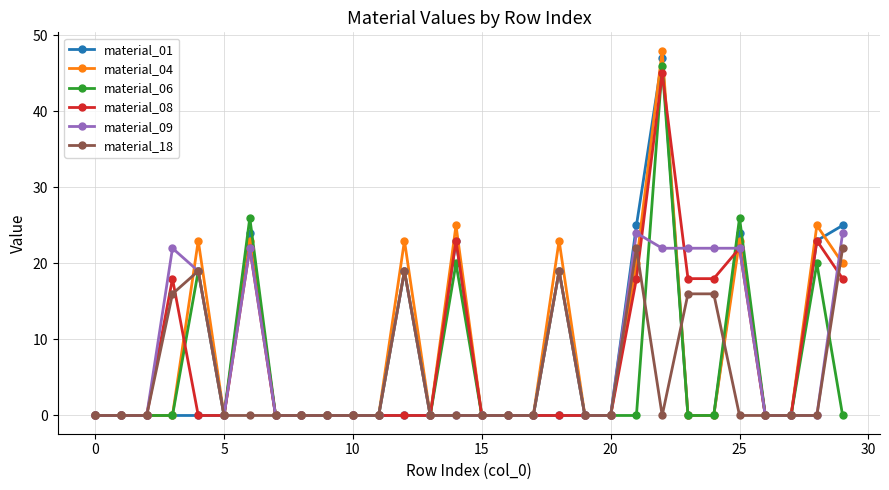

How many lines are shown in the chart?

6